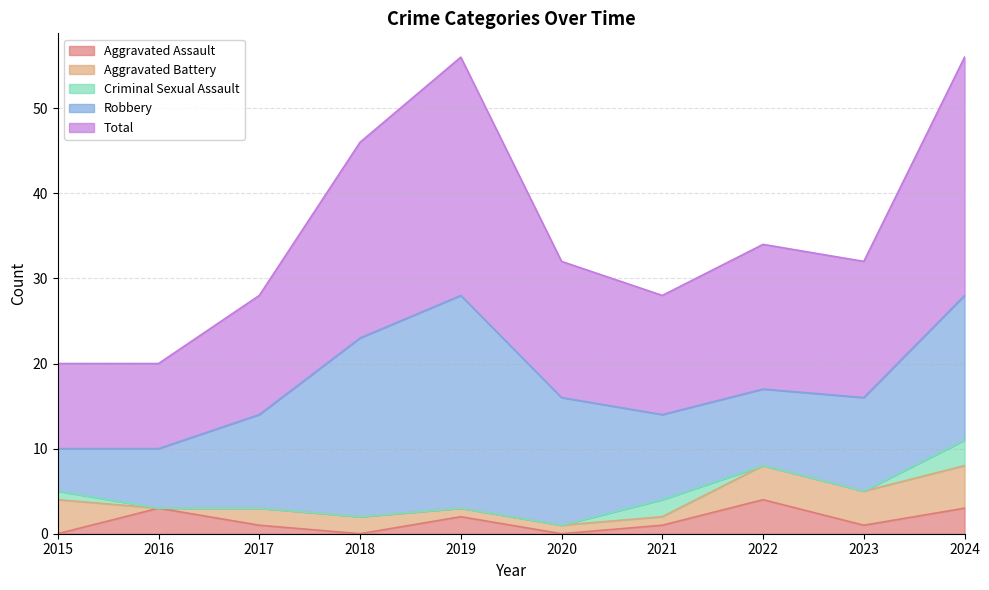

Does the chart have visible grid lines?

Yes